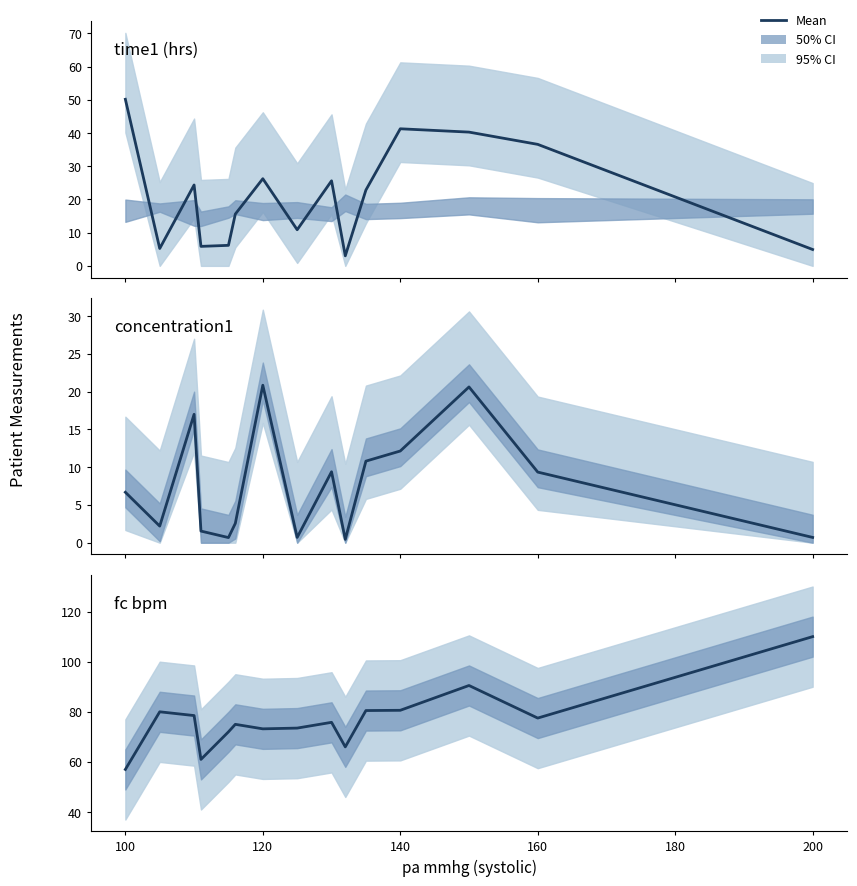

Which series has the largest total across all categories?

fc bpm